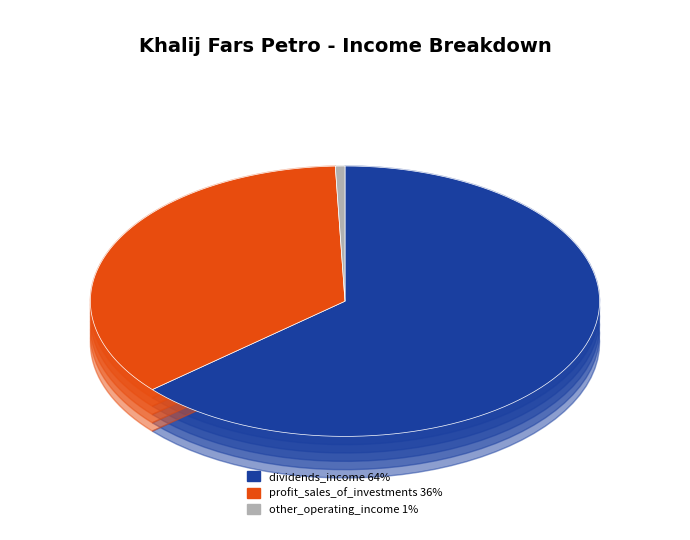

The other_operating_income slice represents 1% of the pie. True or false?

True